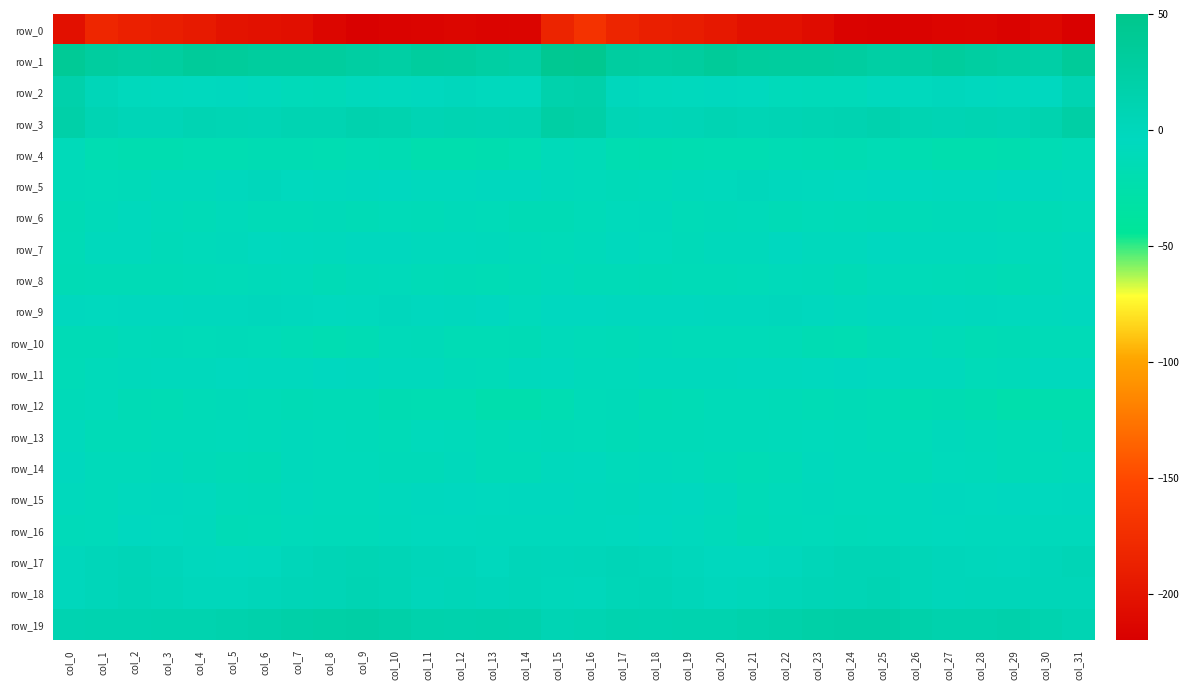

How many values in the row_6 series are below -11?

22